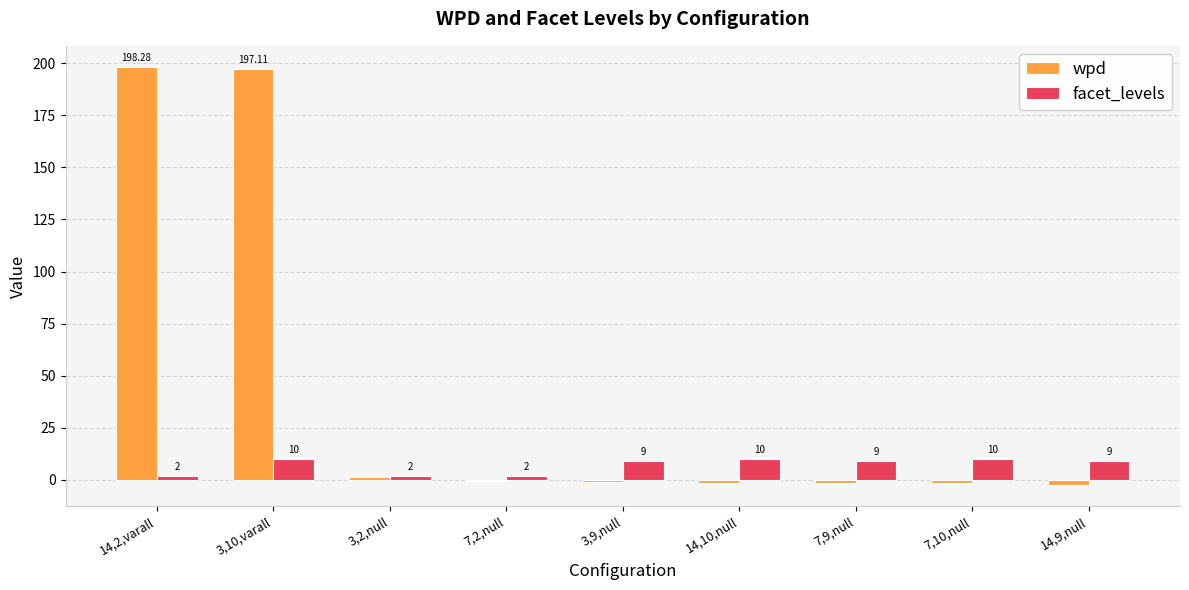

At which category does the chart reach its peak across all series?

14,2,varall